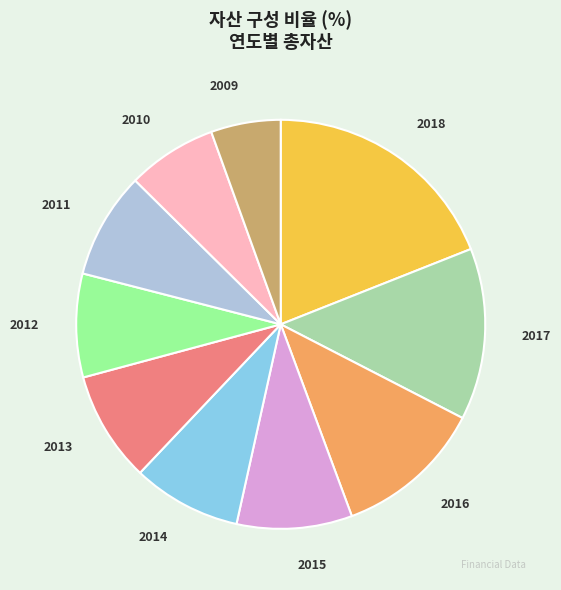

Approximately how many times larger is the value at 2014 compared to 2009?

1.6